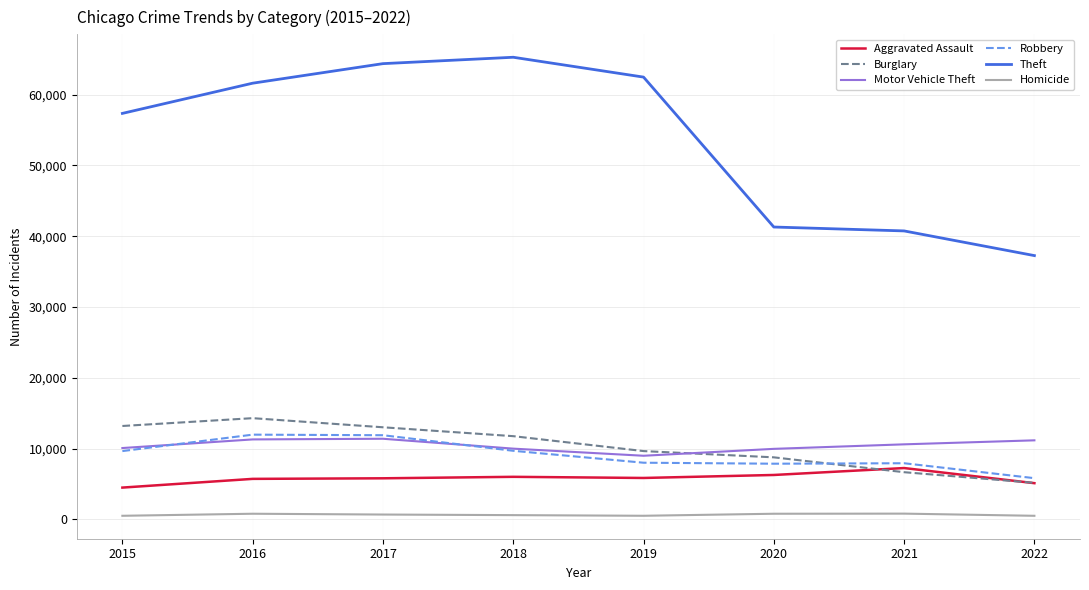

Is it true that Homicide equals 496 at 2015?

True